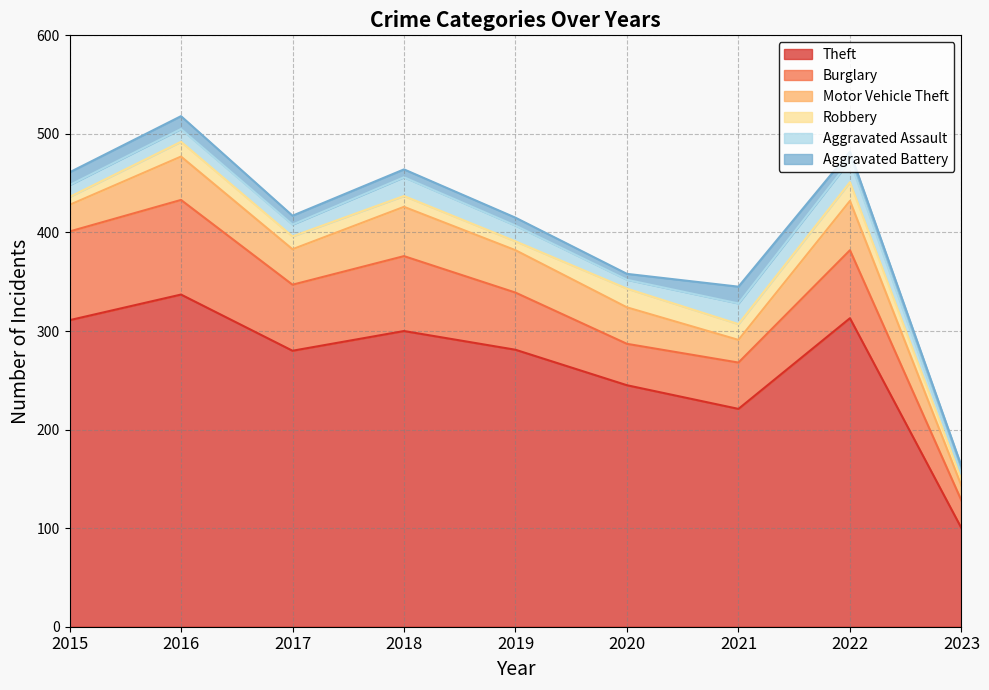

The value of Theft at 2015 is 130. True or false?

False